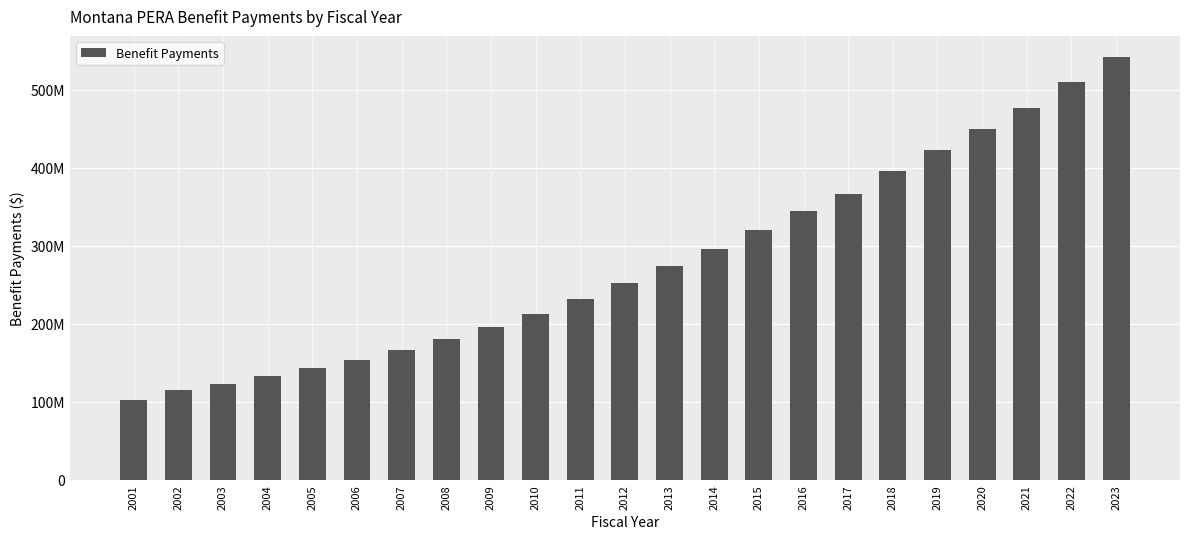

Are the bars horizontal?

No